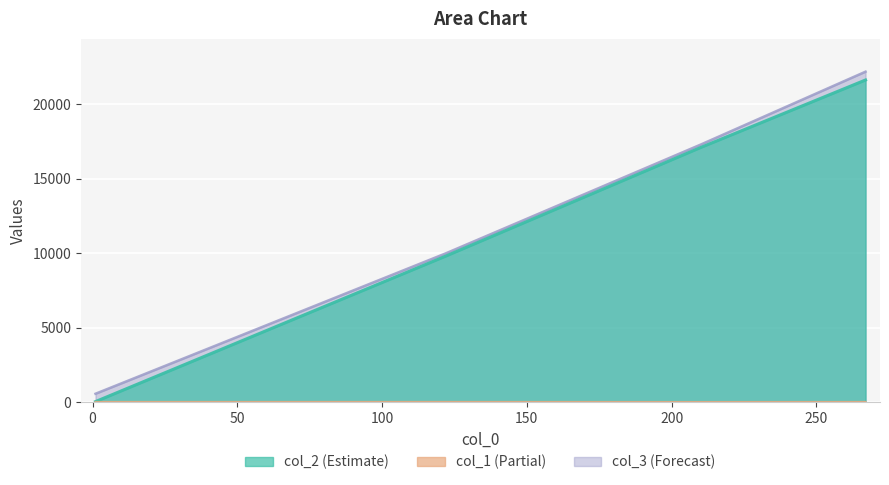

How many col_2 values are between 9804 and 21635?

3